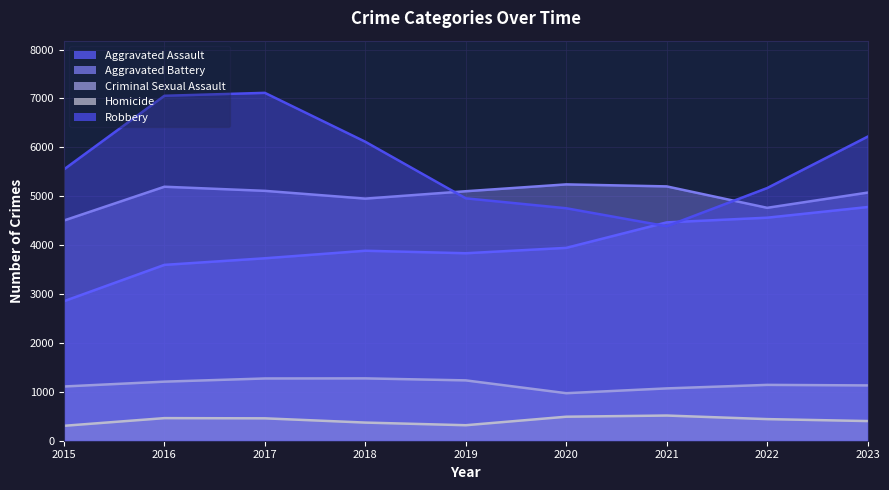

What are all the series names shown in the legend?

Aggravated Assault, Aggravated Battery, Criminal Sexual Assault, Homicide, Robbery